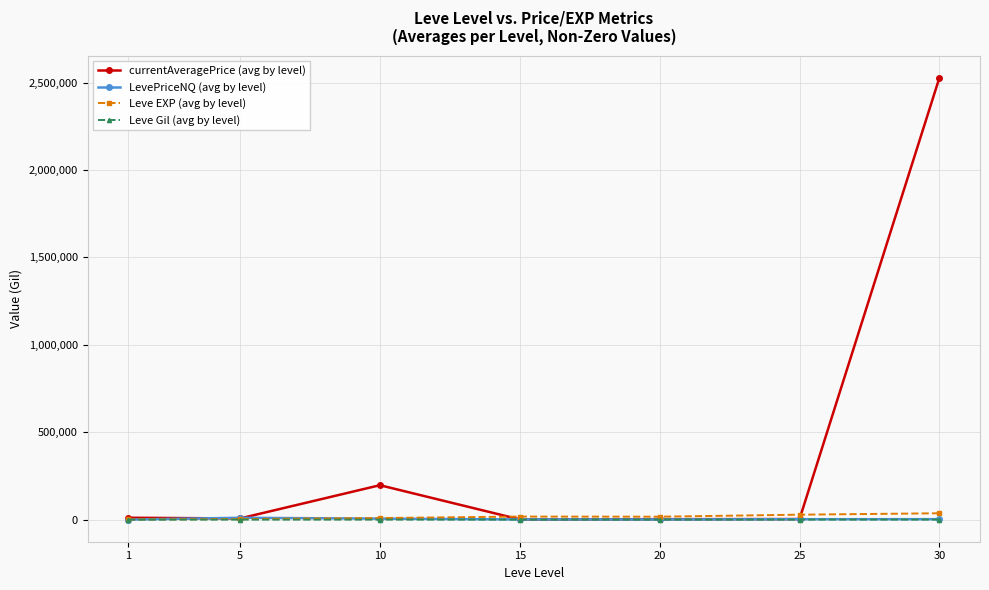

Which series has the widest spread of values?

currentAveragePrice (avg by level)